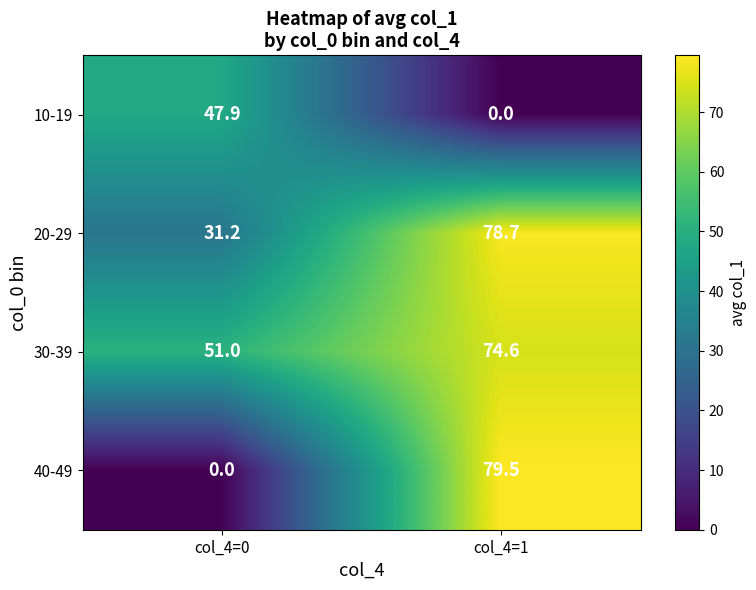

At which category is the sum across all series the highest?

col_4=1